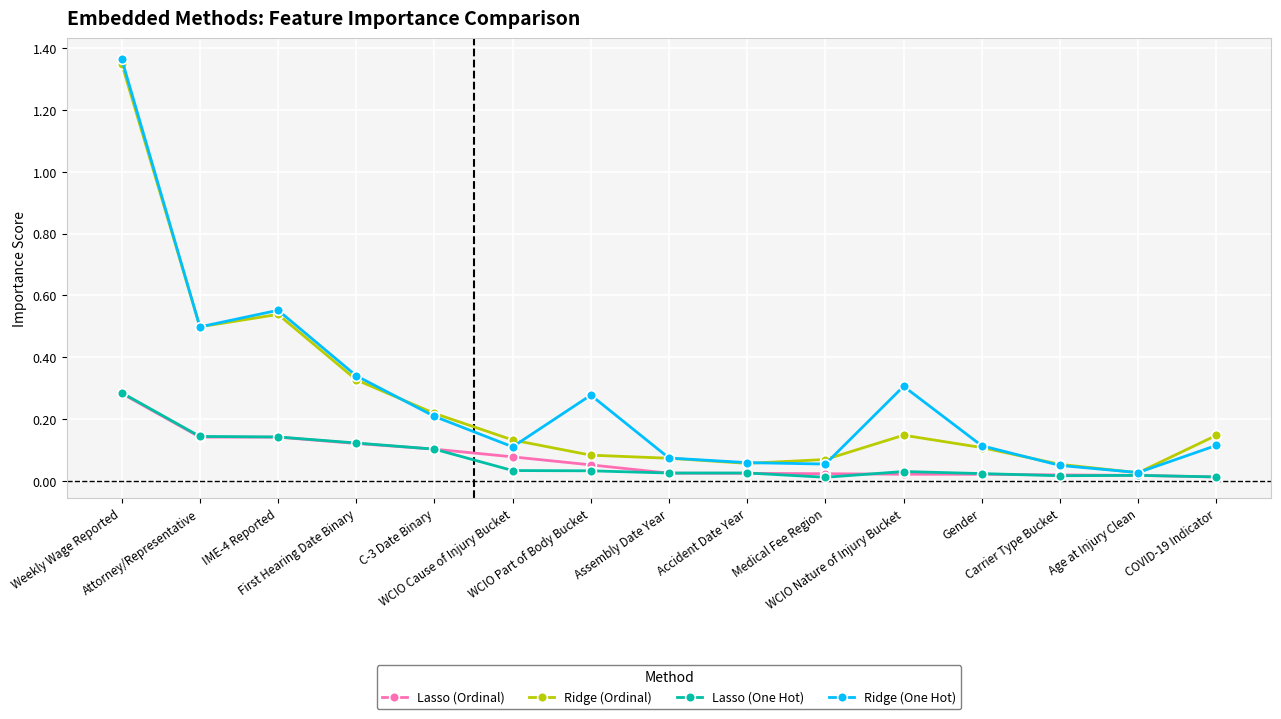

In Ridge (Ordinal), how many points are higher than both neighbors (excluding endpoints)?

2